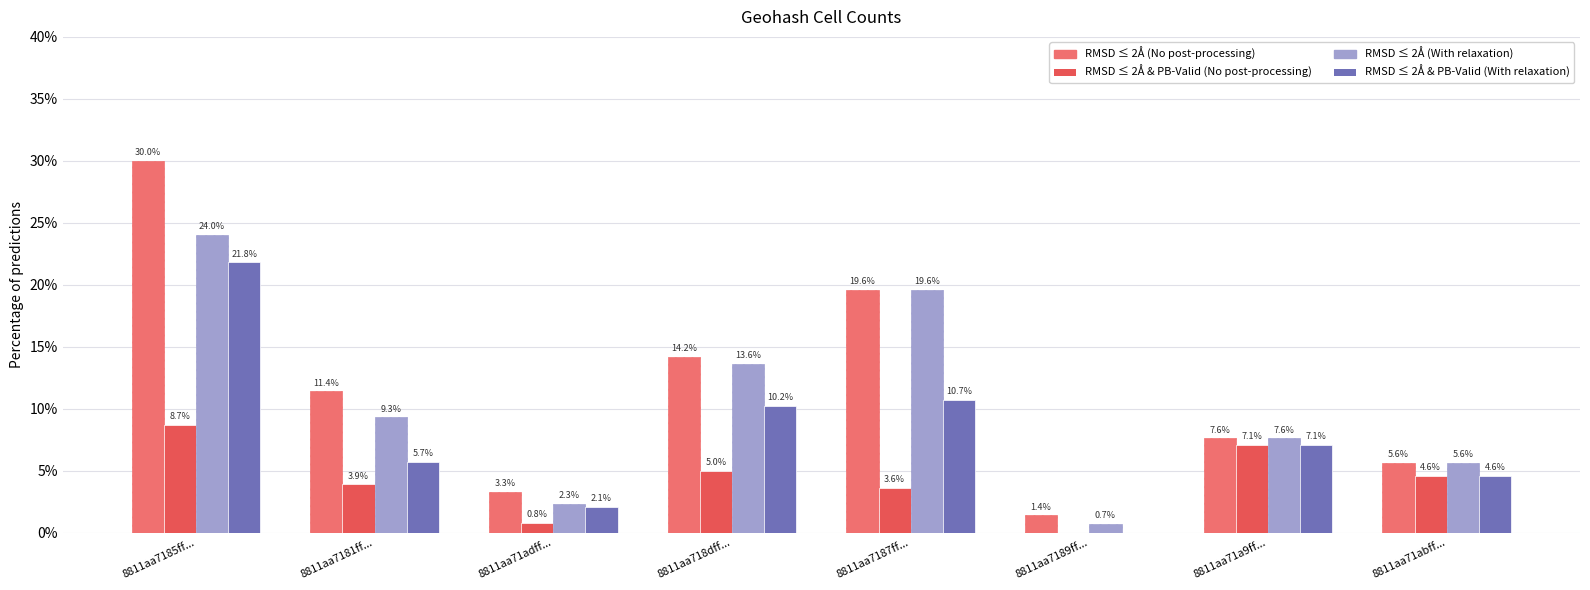

Reading right to left, extract all data points from this chart.

RMSD ≤ 2Å (No post-processing): 5.6	7.6	1.4	19.6	14.2	3.3	11.4	30.0
RMSD ≤ 2Å & PB-Valid (No post-processing): 4.6	7.1	0.0	3.6	5.0	0.8	3.9	8.7
RMSD ≤ 2Å (With relaxation): 5.6	7.6	0.7	19.6	13.6	2.3	9.3	24.0
RMSD ≤ 2Å & PB-Valid (With relaxation): 4.6	7.1	0.0	10.7	10.2	2.1	5.7	21.8